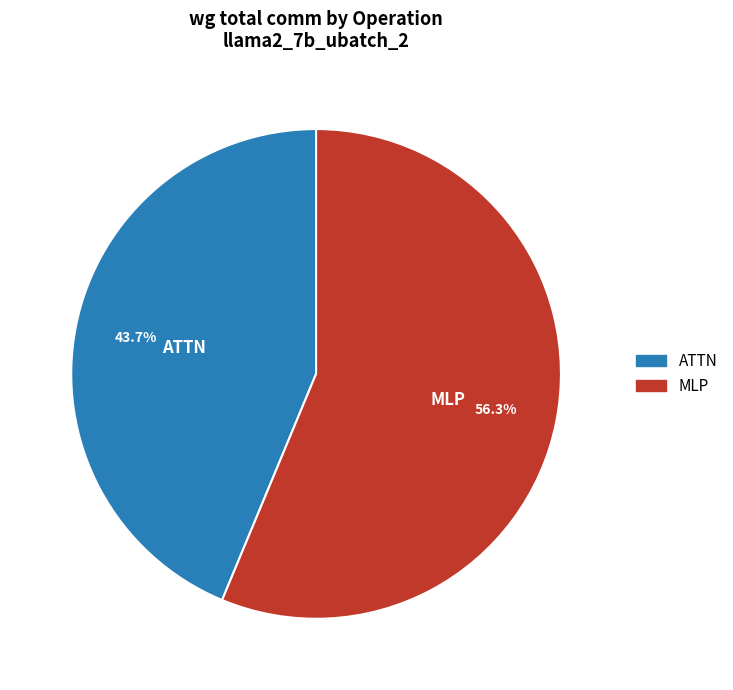

Rank the categories by value from lowest to highest.

ATTN, MLP